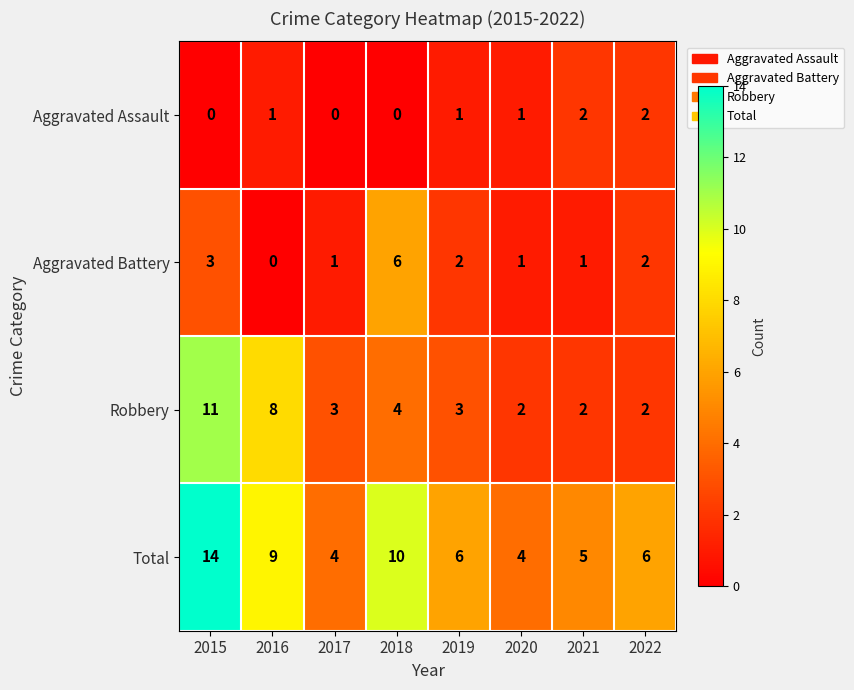

Which category has the highest value in the Aggravated Battery series?

2018